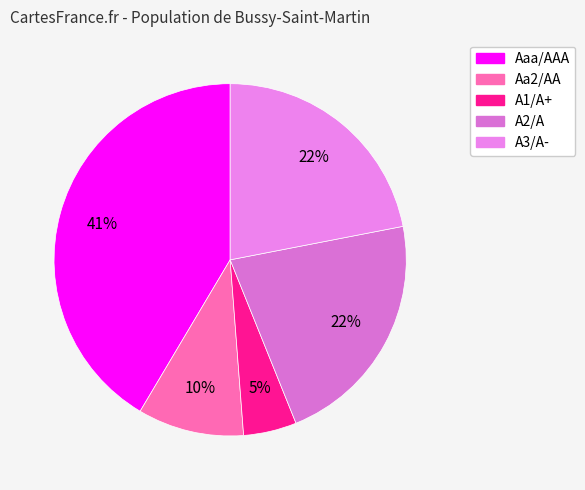

The A1/A+ slice represents 5% of the pie. True or false?

True